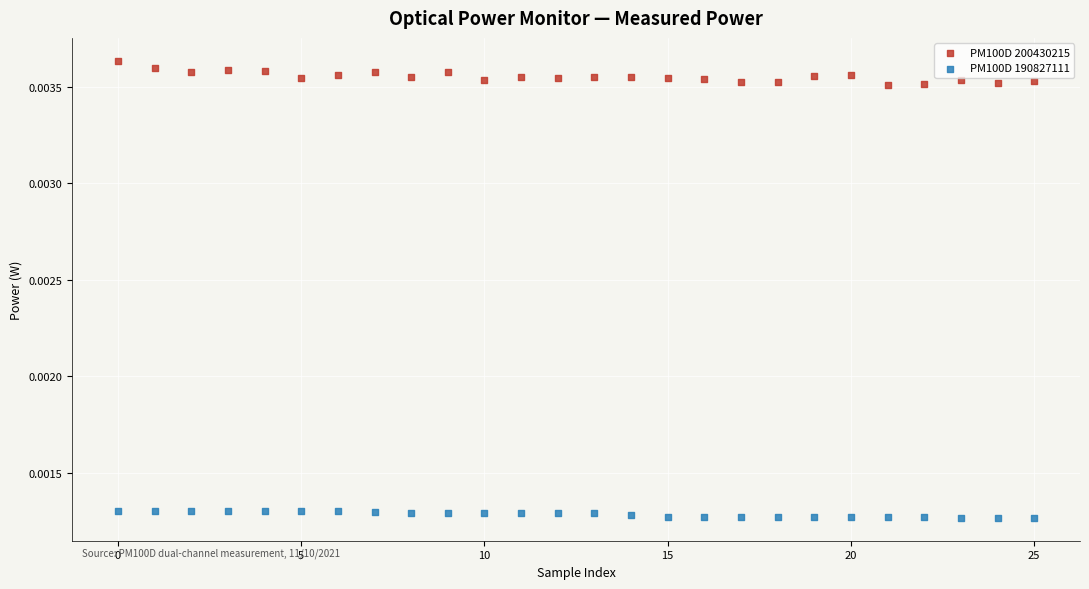

Which series reaches the minimum Y coordinate?

PM100D 190827111